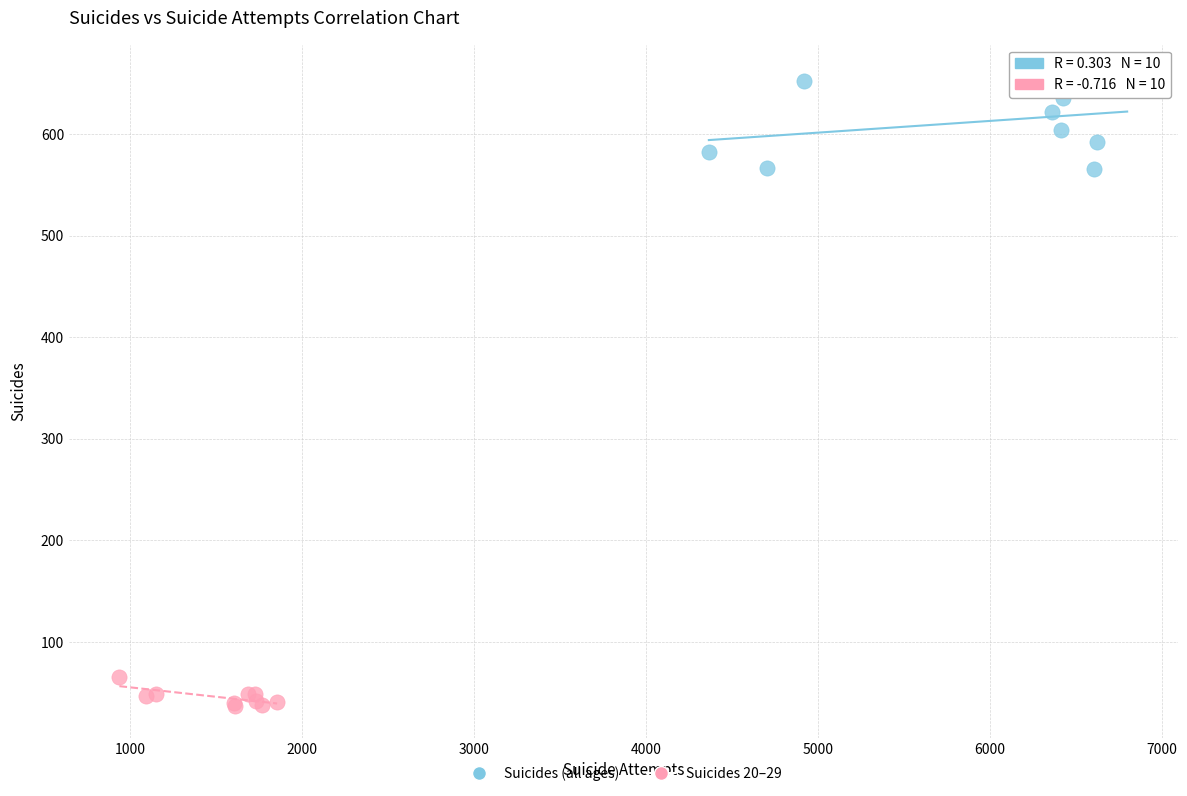

What are all the series names shown in the legend?

Suicides (all ages), Suicides 20–29